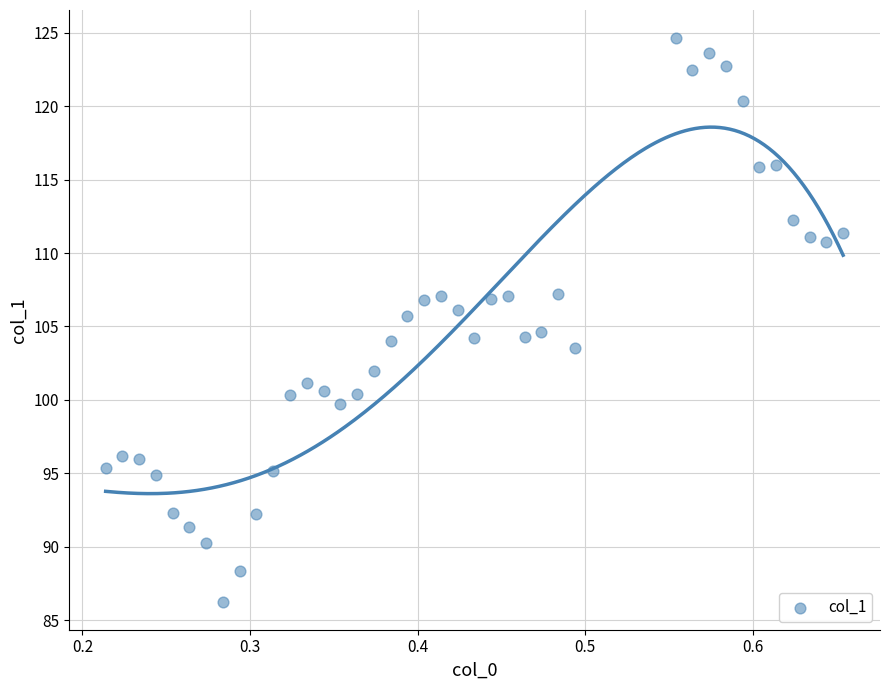

What is the range of Y values (max minus min)?

38.4